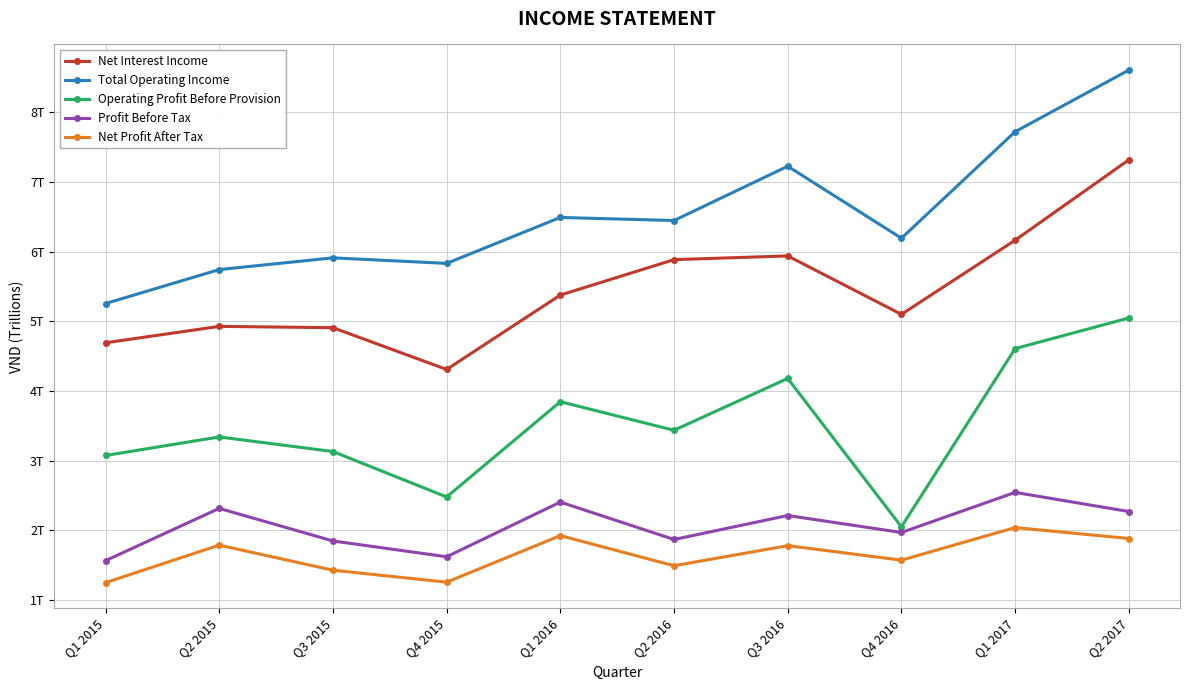

What is the spread (max minus min) of values at Q3 2016?

5.4